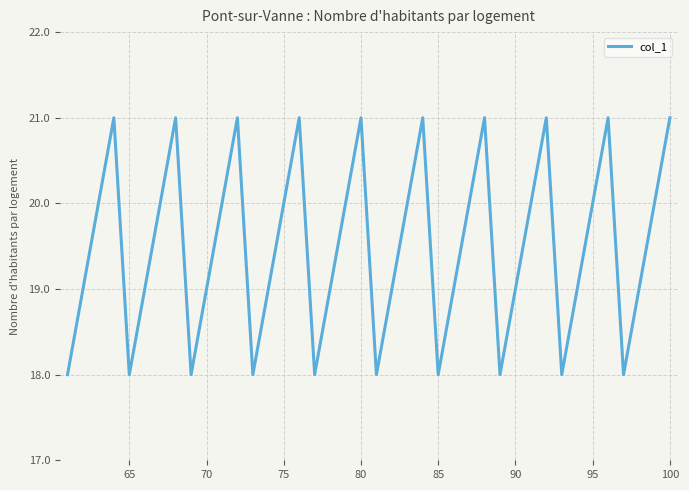

Does the chart display data point markers on the line(s)?

No